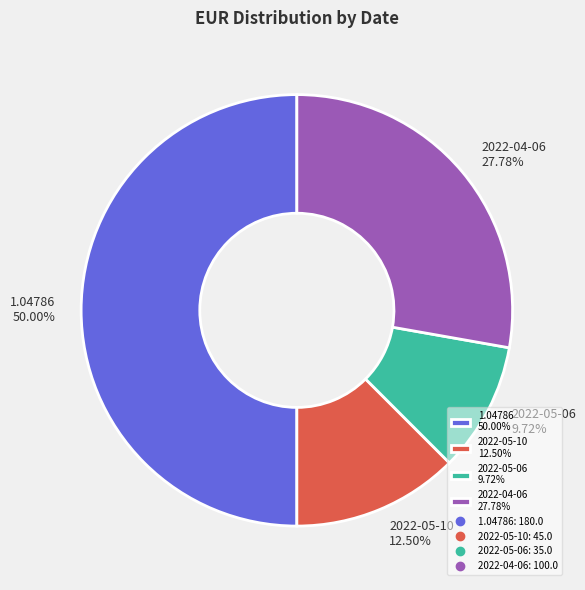

True or false: 2022-04-06 accounts for 28% of the total.

True